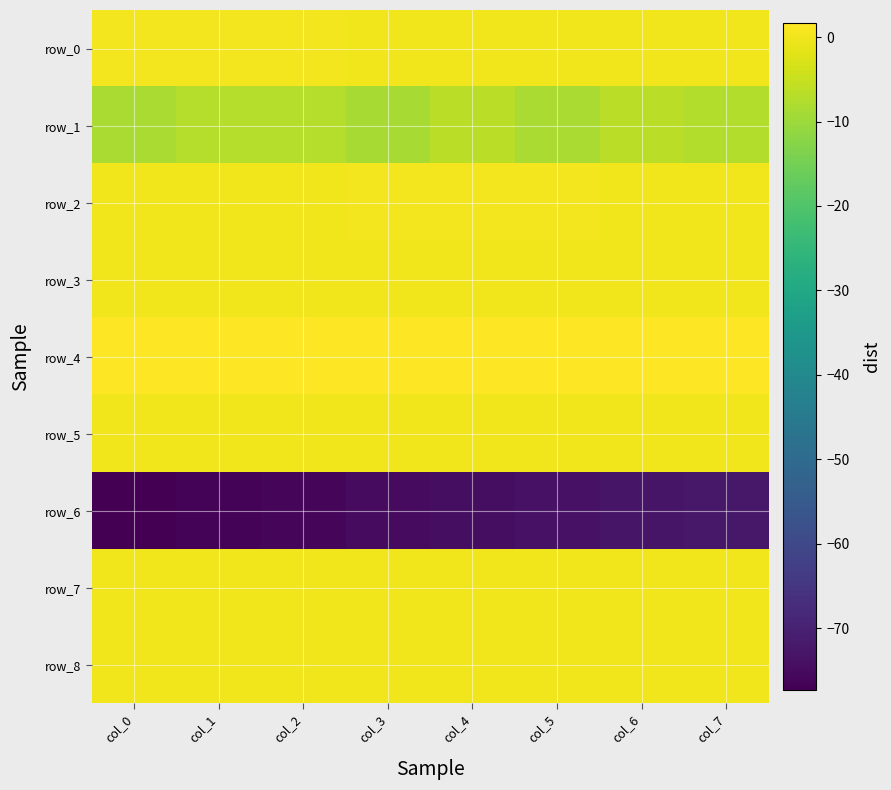

Which series has the largest total across all categories?

row_4